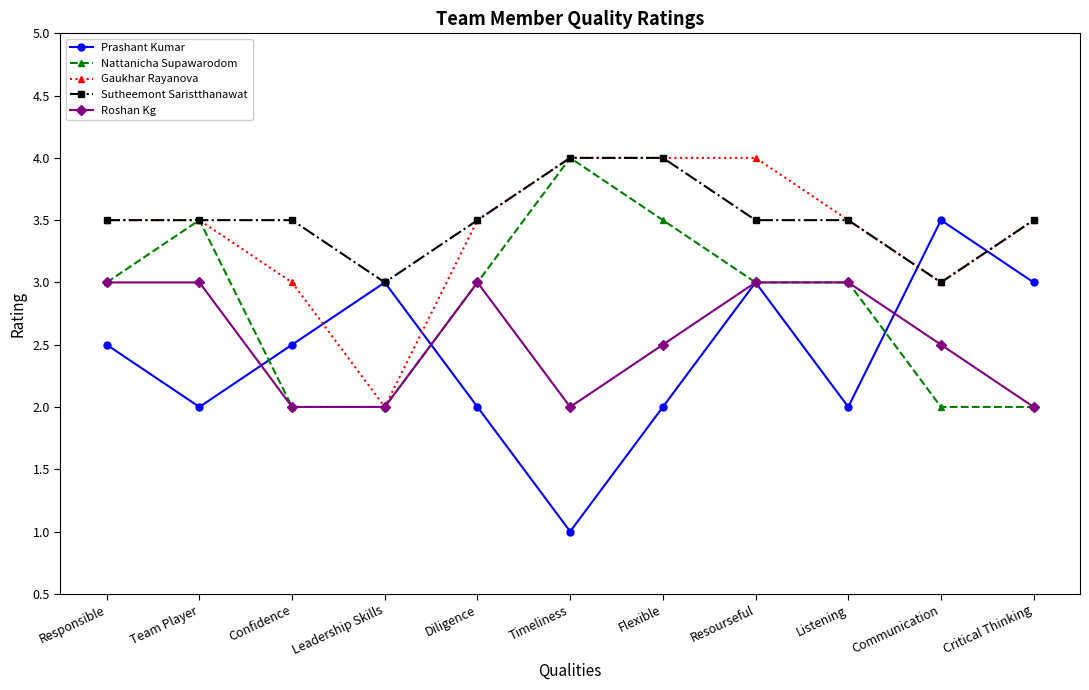

What is the sum of all Roshan Kg values?

28.0